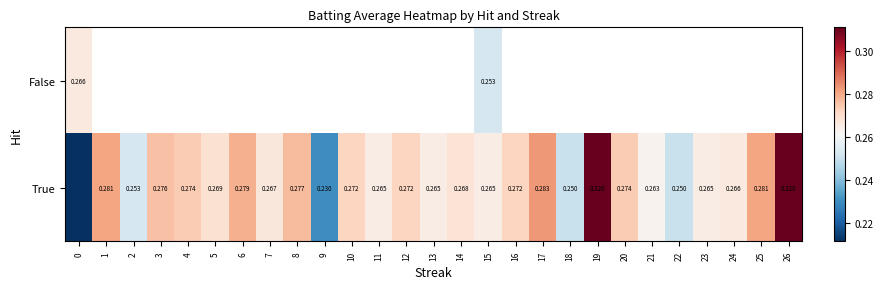

True or false: True has a value of 0.3 at 15.

True